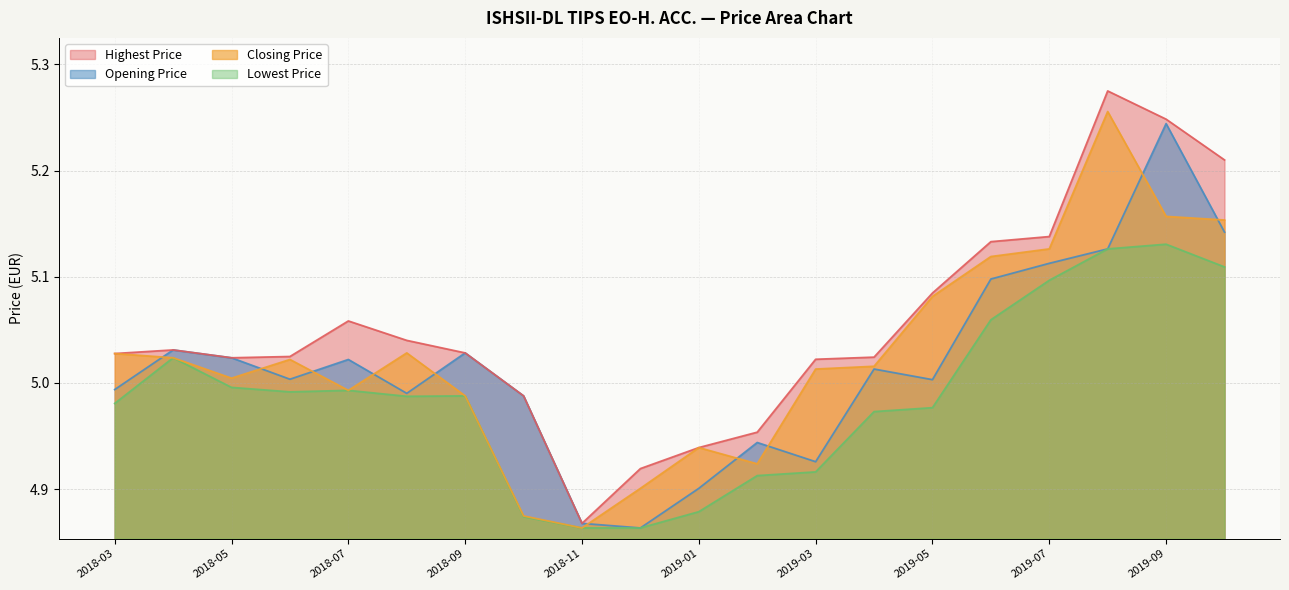

True or false: Lowest Price has more than 0 points higher than both neighbors.

True